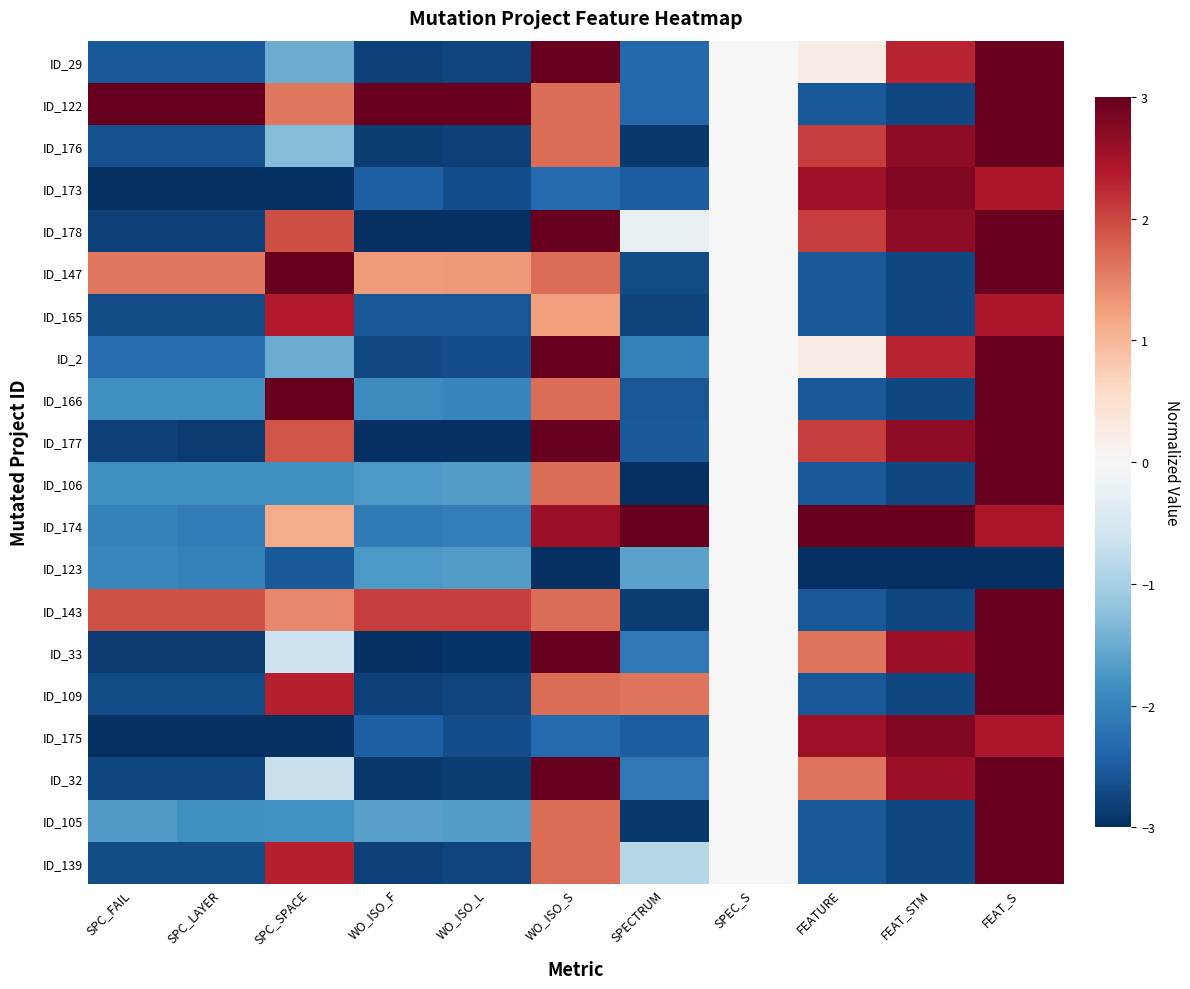

Reading left to right, what are all the values shown in this chart?

ID_29: SPC_FAIL=-2.5	SPC_LAYER=-2.5	SPC_SPACE=-1.5	WO_ISO_F=-2.8	WO_ISO_L=-2.8	WO_ISO_S=3.0	SPECTRUM=-2.4	SPEC_S=0.0	FEATURE=0.2	FEAT_STM=2.3	FEAT_S=3.0
ID_122: SPC_FAIL=3.0	SPC_LAYER=3.0	SPC_SPACE=1.6	WO_ISO_F=3.0	WO_ISO_L=3.0	WO_ISO_S=1.7	SPECTRUM=-2.4	SPEC_S=0.0	FEATURE=-2.5	FEAT_STM=-2.7	FEAT_S=3.0
ID_176: SPC_FAIL=-2.6	SPC_LAYER=-2.6	SPC_SPACE=-1.3	WO_ISO_F=-2.9	WO_ISO_L=-2.8	WO_ISO_S=1.7	SPECTRUM=-2.9	SPEC_S=0.0	FEATURE=2.1	FEAT_STM=2.7	FEAT_S=3.0
ID_173: SPC_FAIL=-3.0	SPC_LAYER=-3.0	SPC_SPACE=-3.0	WO_ISO_F=-2.5	WO_ISO_L=-2.7	WO_ISO_S=-2.3	SPECTRUM=-2.5	SPEC_S=0.0	FEATURE=2.5	FEAT_STM=2.8	FEAT_S=2.4
ID_178: SPC_FAIL=-2.8	SPC_LAYER=-2.8	SPC_SPACE=1.9	WO_ISO_F=-3.0	WO_ISO_L=-3.0	WO_ISO_S=3.0	SPECTRUM=-0.2	SPEC_S=0.0	FEATURE=2.1	FEAT_STM=2.7	FEAT_S=3.0
ID_147: SPC_FAIL=1.6	SPC_LAYER=1.6	SPC_SPACE=3.0	WO_ISO_F=1.3	WO_ISO_L=1.3	WO_ISO_S=1.7	SPECTRUM=-2.7	SPEC_S=0.0	FEATURE=-2.5	FEAT_STM=-2.7	FEAT_S=3.0
ID_165: SPC_FAIL=-2.7	SPC_LAYER=-2.7	SPC_SPACE=2.4	WO_ISO_F=-2.6	WO_ISO_L=-2.6	WO_ISO_S=1.2	SPECTRUM=-2.8	SPEC_S=0.0	FEATURE=-2.5	FEAT_STM=-2.7	FEAT_S=2.4
ID_2: SPC_FAIL=-2.3	SPC_LAYER=-2.3	SPC_SPACE=-1.5	WO_ISO_F=-2.7	WO_ISO_L=-2.7	WO_ISO_S=3.0	SPECTRUM=-2.0	SPEC_S=0.0	FEATURE=0.2	FEAT_STM=2.3	FEAT_S=3.0
ID_166: SPC_FAIL=-1.8	SPC_LAYER=-1.8	SPC_SPACE=3.0	WO_ISO_F=-1.9	WO_ISO_L=-2.0	WO_ISO_S=1.7	SPECTRUM=-2.6	SPEC_S=0.0	FEATURE=-2.5	FEAT_STM=-2.7	FEAT_S=3.0
ID_177: SPC_FAIL=-2.8	SPC_LAYER=-2.9	SPC_SPACE=1.9	WO_ISO_F=-3.0	WO_ISO_L=-3.0	WO_ISO_S=3.0	SPECTRUM=-2.5	SPEC_S=0.0	FEATURE=2.1	FEAT_STM=2.7	FEAT_S=3.0
ID_106: SPC_FAIL=-1.8	SPC_LAYER=-1.8	SPC_SPACE=-1.8	WO_ISO_F=-1.7	WO_ISO_L=-1.7	WO_ISO_S=1.7	SPECTRUM=-3.0	SPEC_S=0.0	FEATURE=-2.5	FEAT_STM=-2.7	FEAT_S=3.0
ID_174: SPC_FAIL=-2.0	SPC_LAYER=-2.1	SPC_SPACE=1.1	WO_ISO_F=-2.1	WO_ISO_L=-2.1	WO_ISO_S=2.6	SPECTRUM=3.0	SPEC_S=0.0	FEATURE=3.0	FEAT_STM=3.0	FEAT_S=2.4
ID_123: SPC_FAIL=-2.0	SPC_LAYER=-2.0	SPC_SPACE=-2.5	WO_ISO_F=-1.7	WO_ISO_L=-1.7	WO_ISO_S=-3.0	SPECTRUM=-1.6	SPEC_S=0.0	FEATURE=-3.0	FEAT_STM=-3.0	FEAT_S=-3.0
ID_143: SPC_FAIL=1.9	SPC_LAYER=1.9	SPC_SPACE=1.5	WO_ISO_F=2.1	WO_ISO_L=2.1	WO_ISO_S=1.7	SPECTRUM=-2.8	SPEC_S=0.0	FEATURE=-2.5	FEAT_STM=-2.7	FEAT_S=3.0
ID_33: SPC_FAIL=-2.9	SPC_LAYER=-2.9	SPC_SPACE=-0.6	WO_ISO_F=-3.0	WO_ISO_L=-3.0	WO_ISO_S=3.0	SPECTRUM=-2.1	SPEC_S=0.0	FEATURE=1.6	FEAT_STM=2.6	FEAT_S=3.0
ID_109: SPC_FAIL=-2.7	SPC_LAYER=-2.7	SPC_SPACE=2.3	WO_ISO_F=-2.8	WO_ISO_L=-2.8	WO_ISO_S=1.7	SPECTRUM=1.6	SPEC_S=0.0	FEATURE=-2.5	FEAT_STM=-2.7	FEAT_S=3.0
ID_175: SPC_FAIL=-3.0	SPC_LAYER=-3.0	SPC_SPACE=-3.0	WO_ISO_F=-2.5	WO_ISO_L=-2.7	WO_ISO_S=-2.3	SPECTRUM=-2.5	SPEC_S=0.0	FEATURE=2.5	FEAT_STM=2.8	FEAT_S=2.4
ID_32: SPC_FAIL=-2.7	SPC_LAYER=-2.7	SPC_SPACE=-0.7	WO_ISO_F=-2.9	WO_ISO_L=-2.9	WO_ISO_S=3.0	SPECTRUM=-2.1	SPEC_S=0.0	FEATURE=1.6	FEAT_STM=2.6	FEAT_S=3.0
ID_105: SPC_FAIL=-1.7	SPC_LAYER=-1.8	SPC_SPACE=-1.8	WO_ISO_F=-1.6	WO_ISO_L=-1.7	WO_ISO_S=1.7	SPECTRUM=-2.9	SPEC_S=0.0	FEATURE=-2.5	FEAT_STM=-2.7	FEAT_S=3.0
ID_139: SPC_FAIL=-2.7	SPC_LAYER=-2.7	SPC_SPACE=2.3	WO_ISO_F=-2.8	WO_ISO_L=-2.8	WO_ISO_S=1.7	SPECTRUM=-0.9	SPEC_S=0.0	FEATURE=-2.5	FEAT_STM=-2.7	FEAT_S=3.0